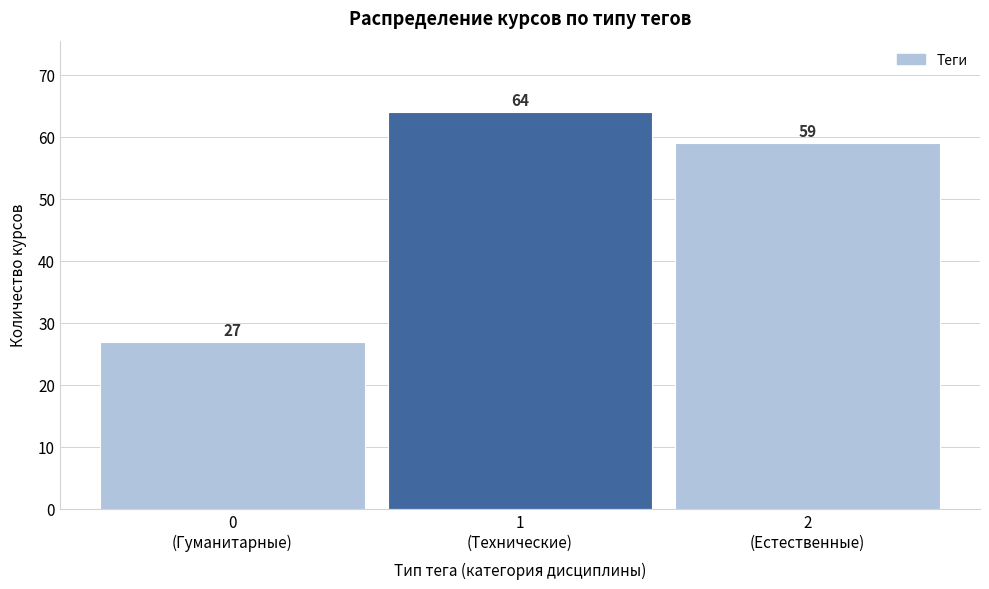

Reading left to right, list all the values displayed in this chart.

27	64	59